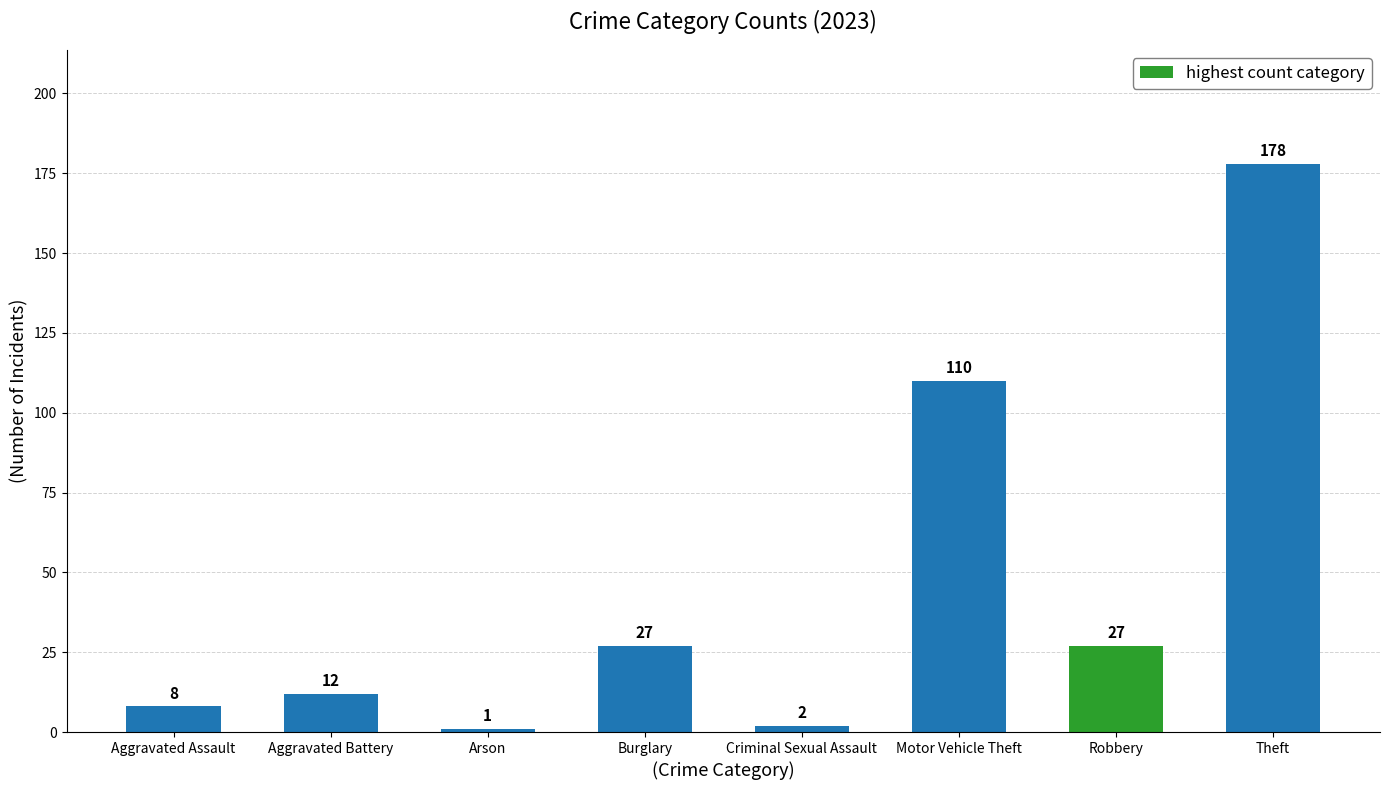

The chart shows a value of 27 at Burglary. True or false?

True